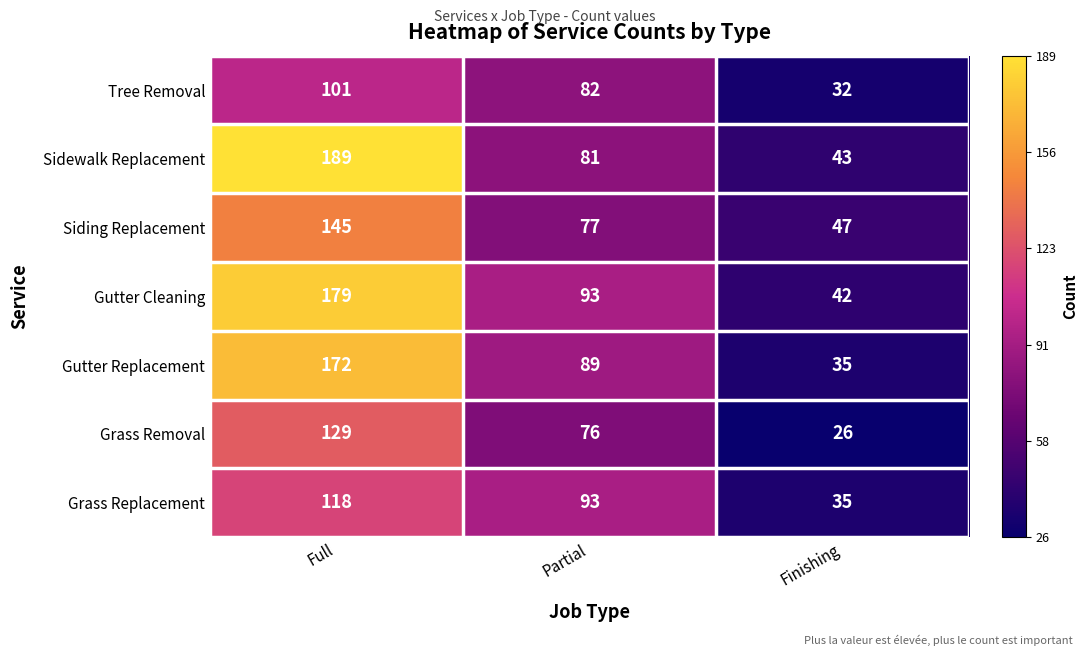

List the series in order of their peak value, lowest first.

Tree Removal, Grass Replacement, Grass Removal, Siding Replacement, Gutter Replacement, Gutter Cleaning, Sidewalk Replacement